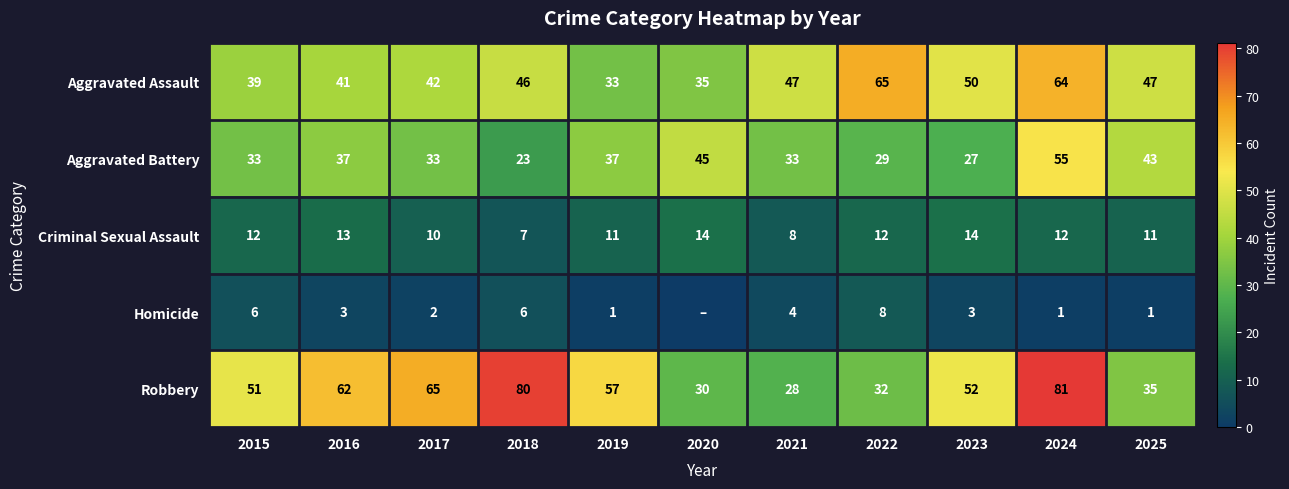

What is the difference between the second highest and second lowest values in the Aggravated Assault series?

29